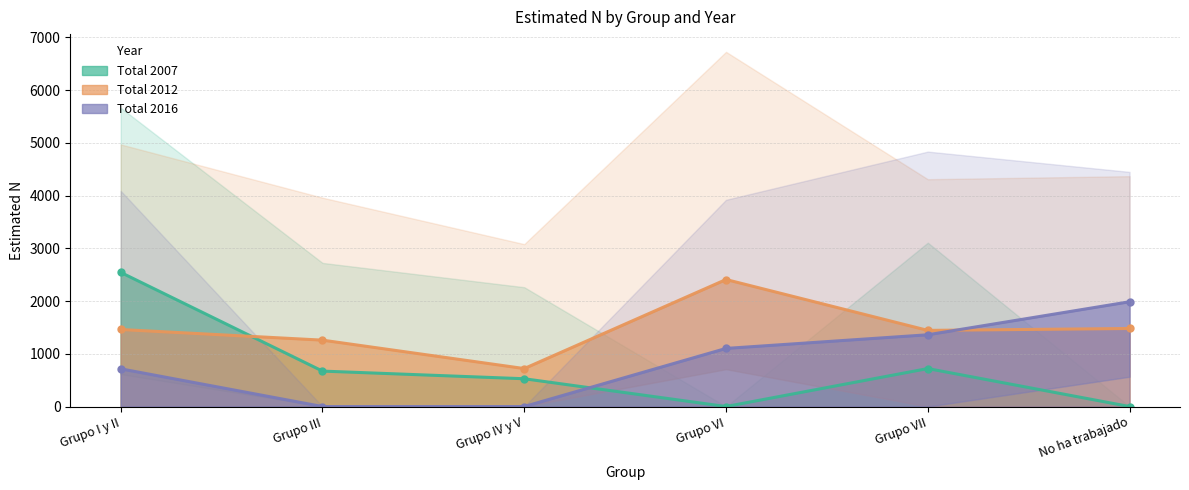

At which category is the sum across all series the highest?

Grupo I y II